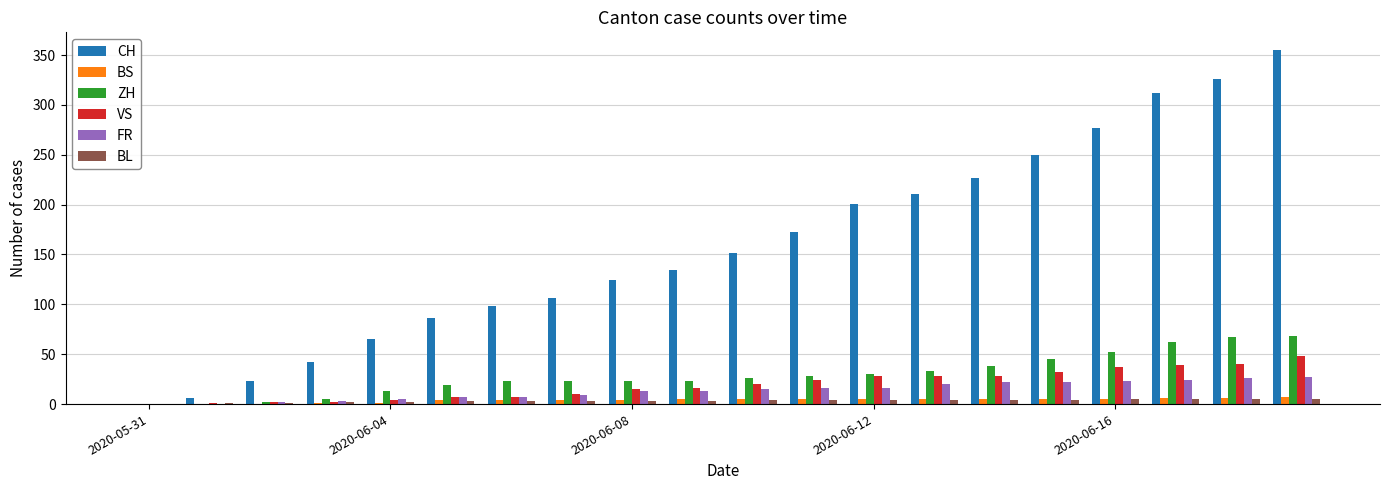

Which series has the largest total across all categories?

CH